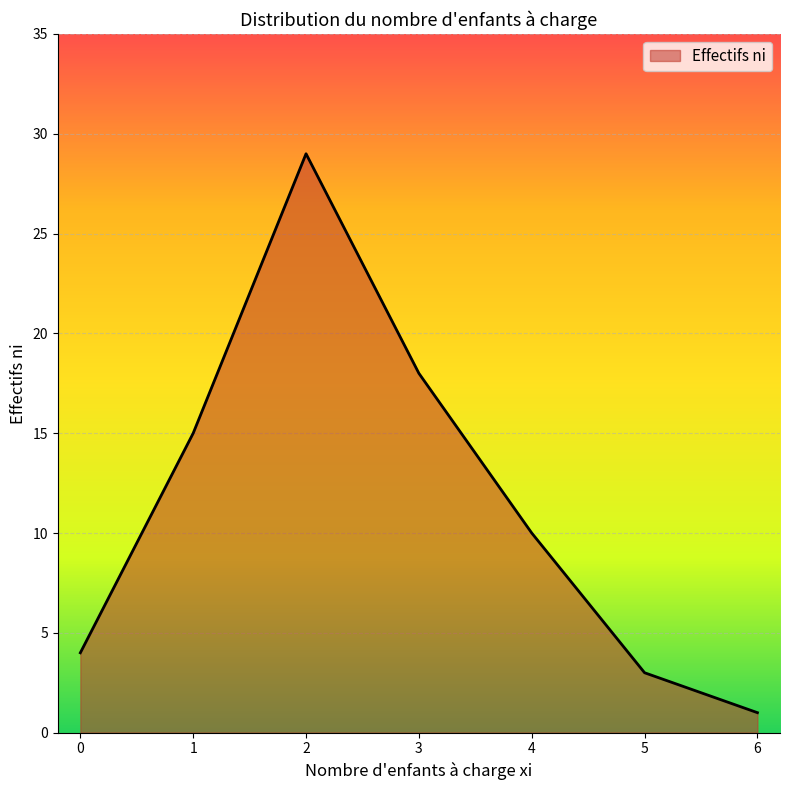

Where is the first local maximum?

2